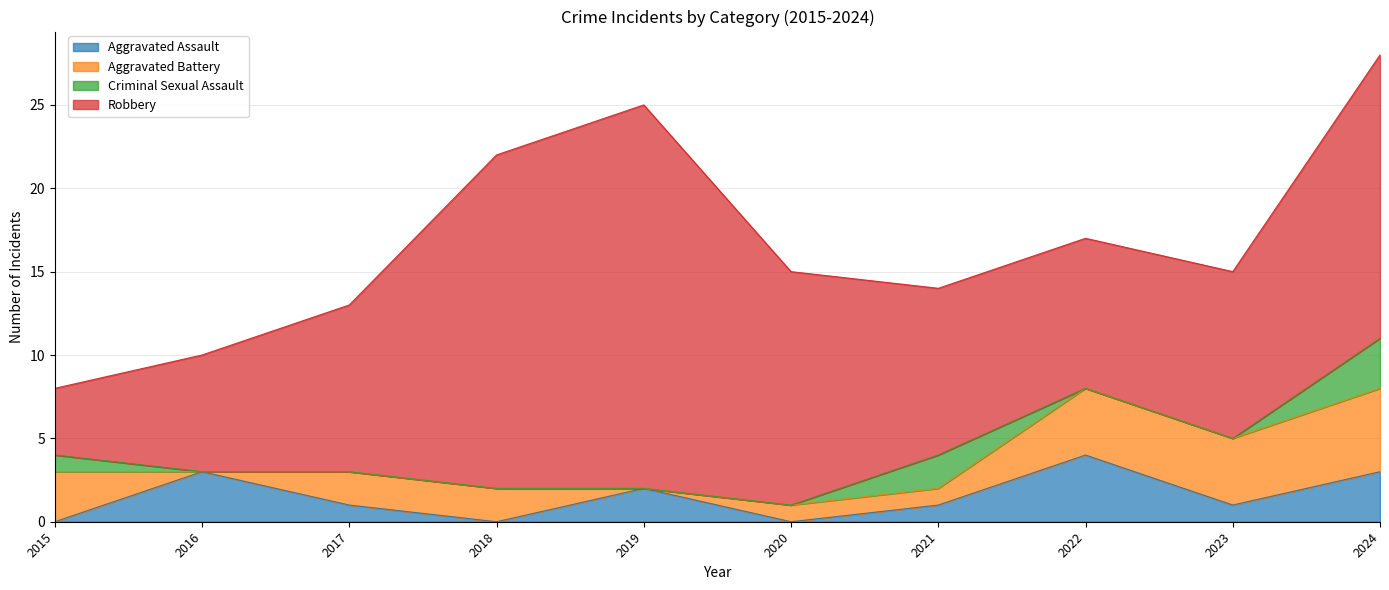

Is it true that Criminal Sexual Assault equals 0 at 2016?

True